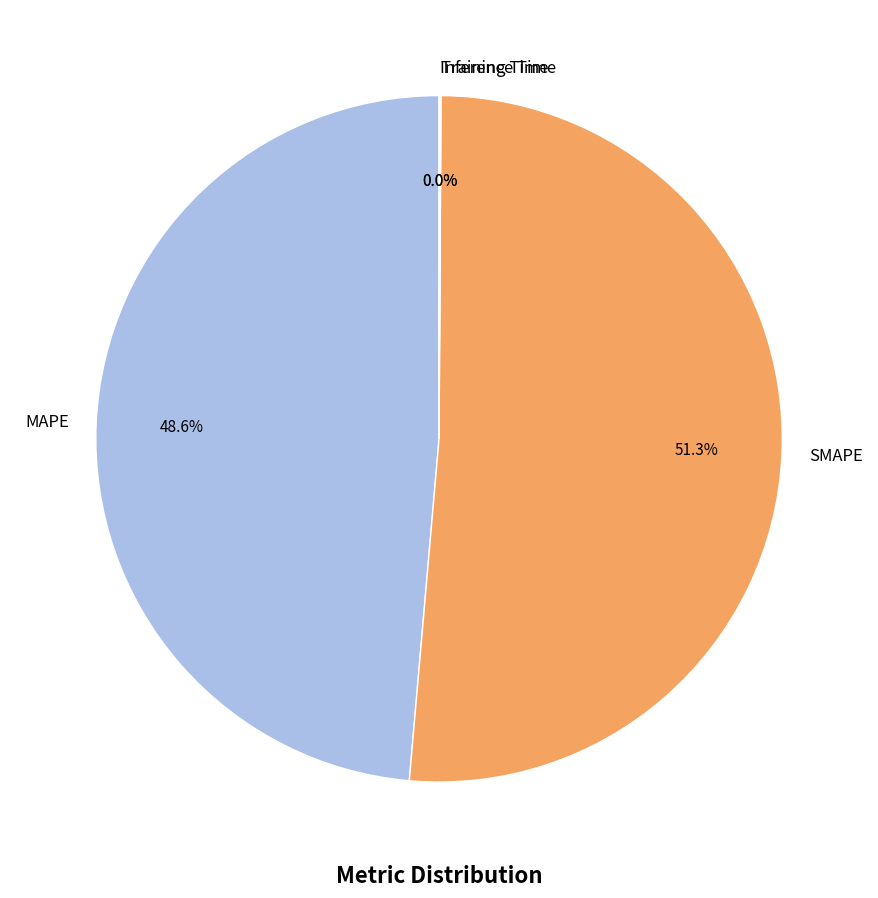

To the nearest percent, what is the difference between the largest and smallest slice percentages?

51%